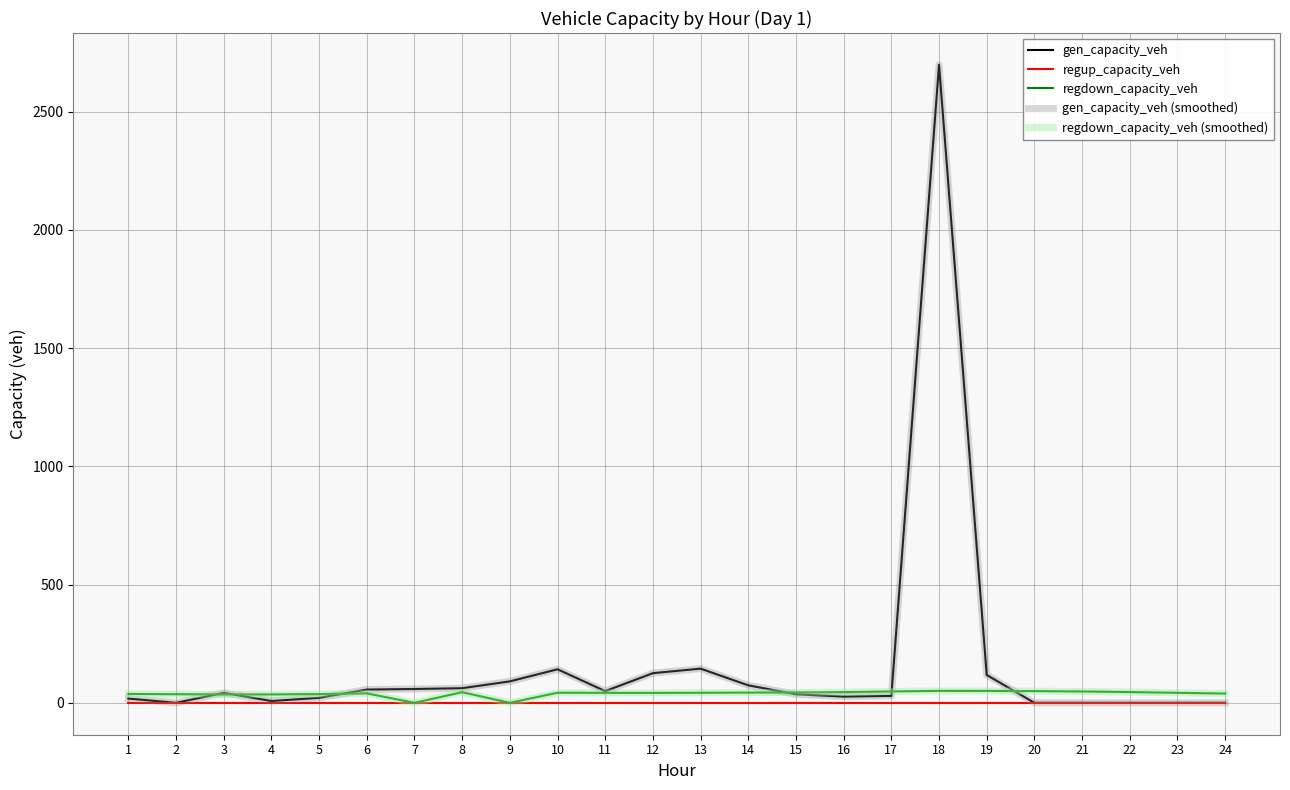

What is the value of the regdown_capacity_veh point at the 8th from the left?

44.9